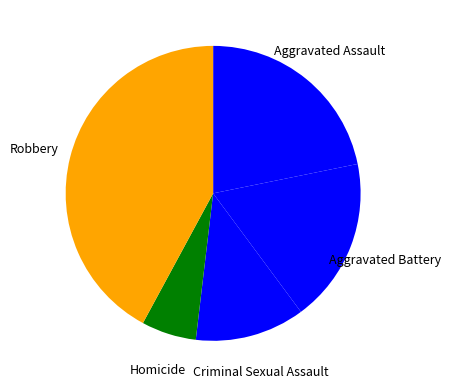

The Aggravated Battery slice represents 26% of the pie. True or false?

False